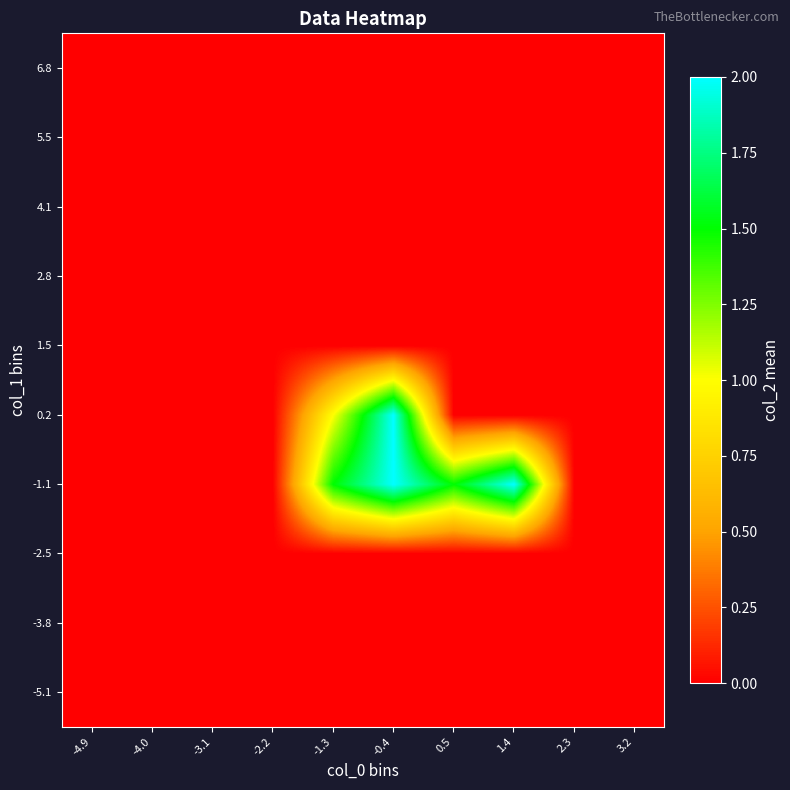

Reading left to right, list all the values displayed in this chart.

-5.1: -4.9=0.0	-4.0=0.0	-3.1=0.0	-2.2=0.0	-1.3=0.0	-0.4=0.0	0.5=0.0	1.4=0.0	2.3=0.0	3.2=0.0
-3.8: -4.9=0.0	-4.0=0.0	-3.1=0.0	-2.2=0.0	-1.3=0.0	-0.4=0.0	0.5=0.0	1.4=0.0	2.3=0.0	3.2=0.0
-2.5: -4.9=0.0	-4.0=0.0	-3.1=0.0	-2.2=0.0	-1.3=0.0	-0.4=0.0	0.5=0.0	1.4=0.0	2.3=0.0	3.2=0.0
-1.1: -4.9=0.0	-4.0=0.0	-3.1=0.0	-2.2=0.0	-1.3=1.5	-0.4=2.0	0.5=1.5	1.4=2.0	2.3=0.0	3.2=0.0
0.2: -4.9=0.0	-4.0=0.0	-3.1=0.0	-2.2=0.0	-1.3=1.0	-0.4=2.0	0.5=0.0	1.4=0.0	2.3=0.0	3.2=0.0
1.5: -4.9=0.0	-4.0=0.0	-3.1=0.0	-2.2=0.0	-1.3=0.0	-0.4=0.0	0.5=0.0	1.4=0.0	2.3=0.0	3.2=0.0
2.8: -4.9=0.0	-4.0=0.0	-3.1=0.0	-2.2=0.0	-1.3=0.0	-0.4=0.0	0.5=0.0	1.4=0.0	2.3=0.0	3.2=0.0
4.1: -4.9=0.0	-4.0=0.0	-3.1=0.0	-2.2=0.0	-1.3=0.0	-0.4=0.0	0.5=0.0	1.4=0.0	2.3=0.0	3.2=0.0
5.5: -4.9=0.0	-4.0=0.0	-3.1=0.0	-2.2=0.0	-1.3=0.0	-0.4=0.0	0.5=0.0	1.4=0.0	2.3=0.0	3.2=0.0
6.8: -4.9=0.0	-4.0=0.0	-3.1=0.0	-2.2=0.0	-1.3=0.0	-0.4=0.0	0.5=0.0	1.4=0.0	2.3=0.0	3.2=0.0